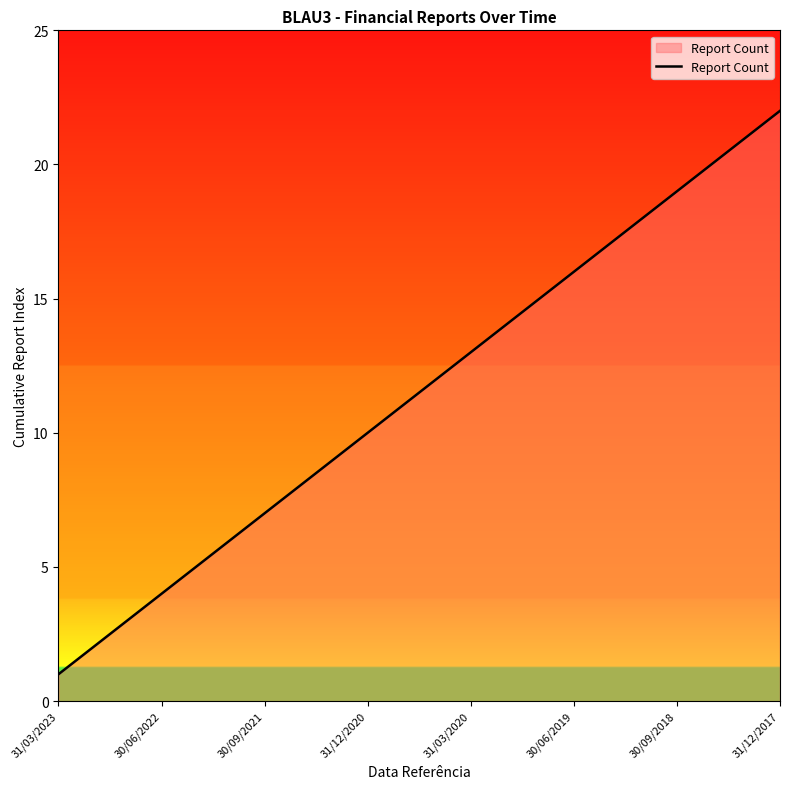

What is the sum of all values?

253